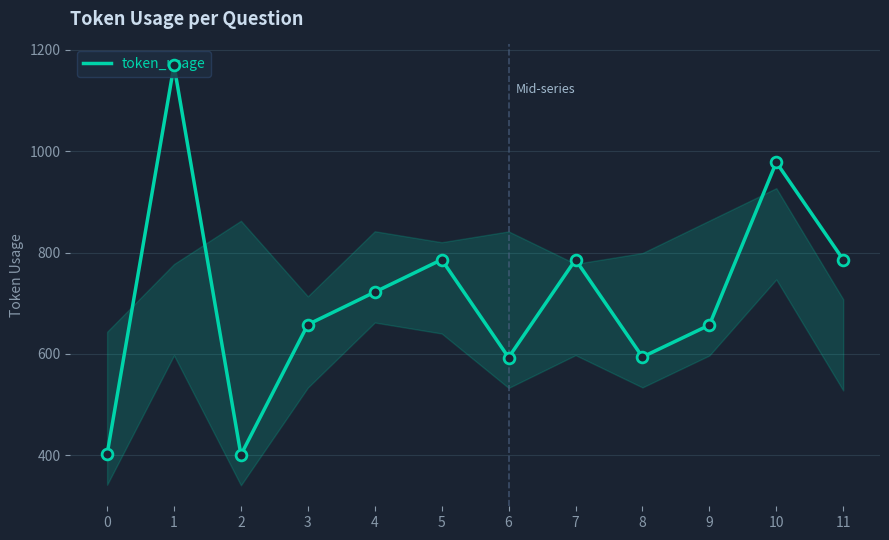

Between 3 and 10, which is larger?

10